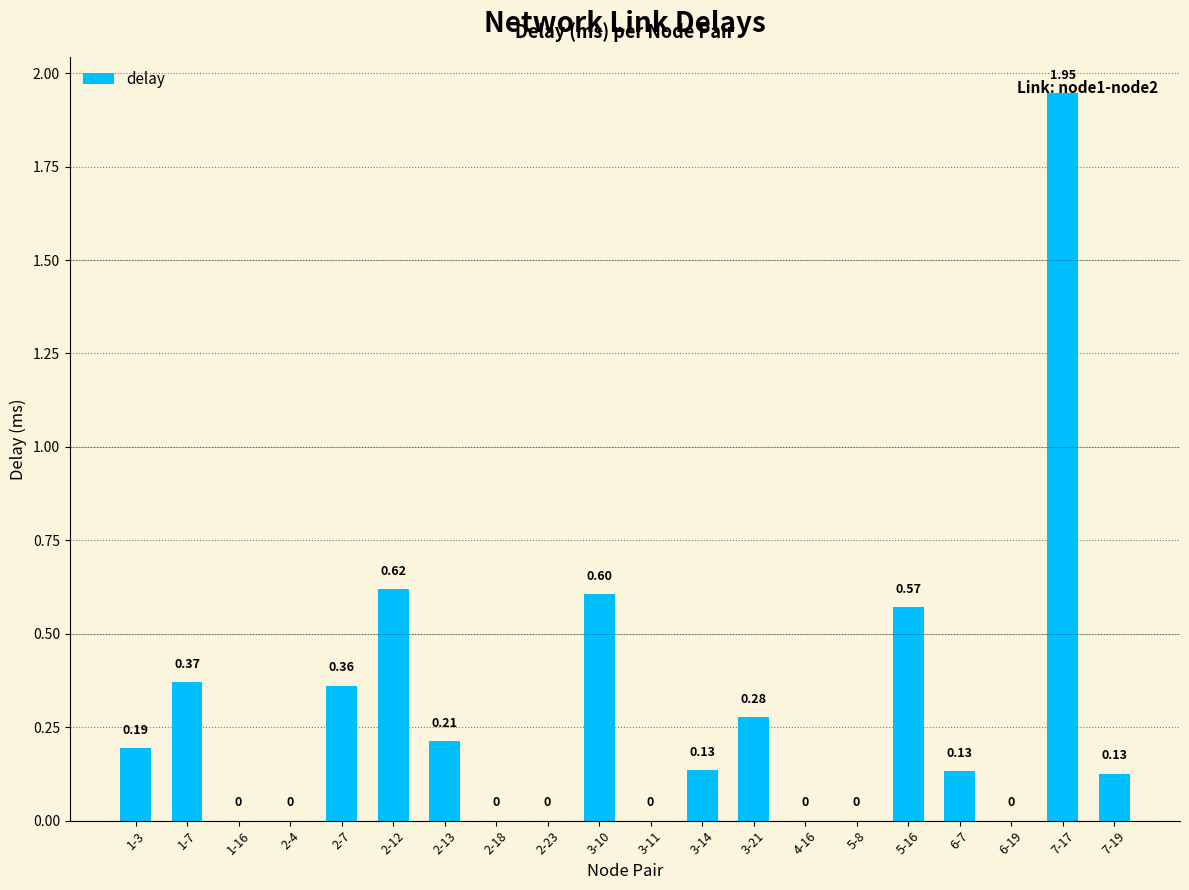

Which has a higher value, 3-21 or 2-12?

2-12